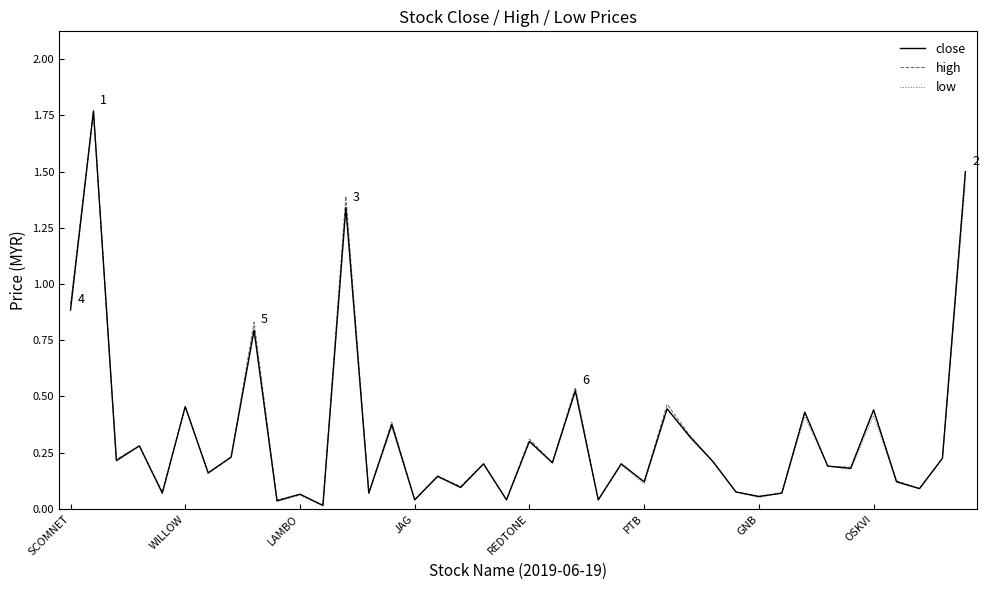

Does the chart display data point markers on the line(s)?

No